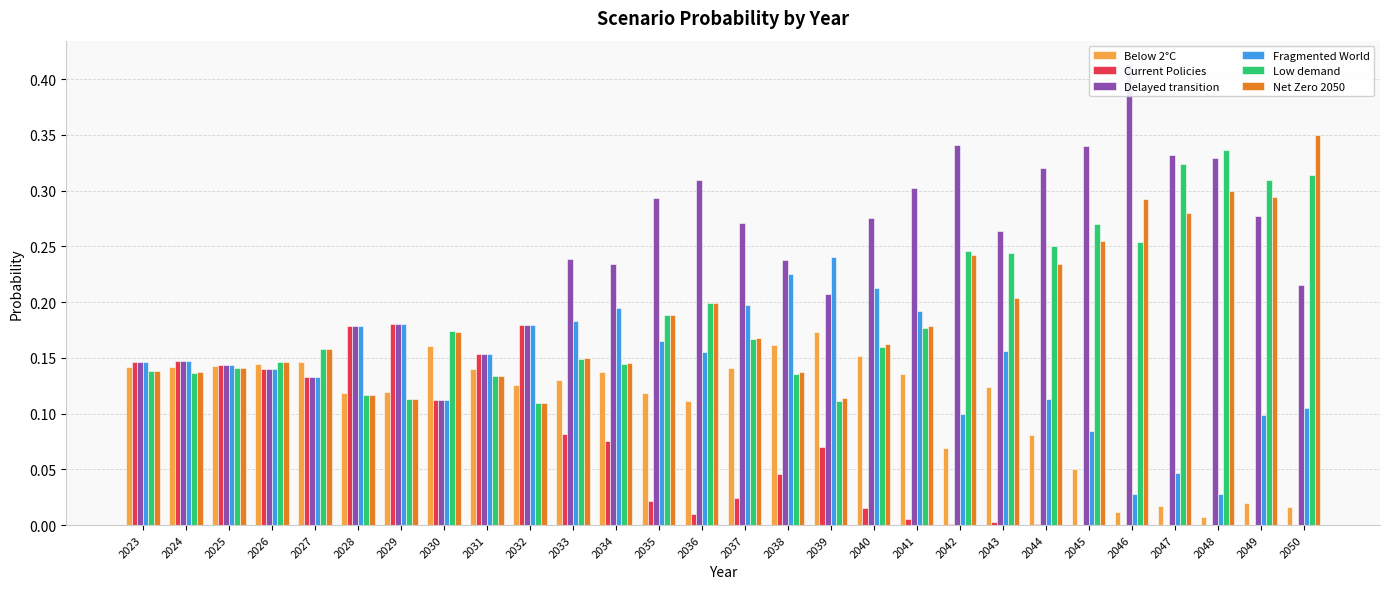

At which category does the chart reach its minimum across all series?

2050